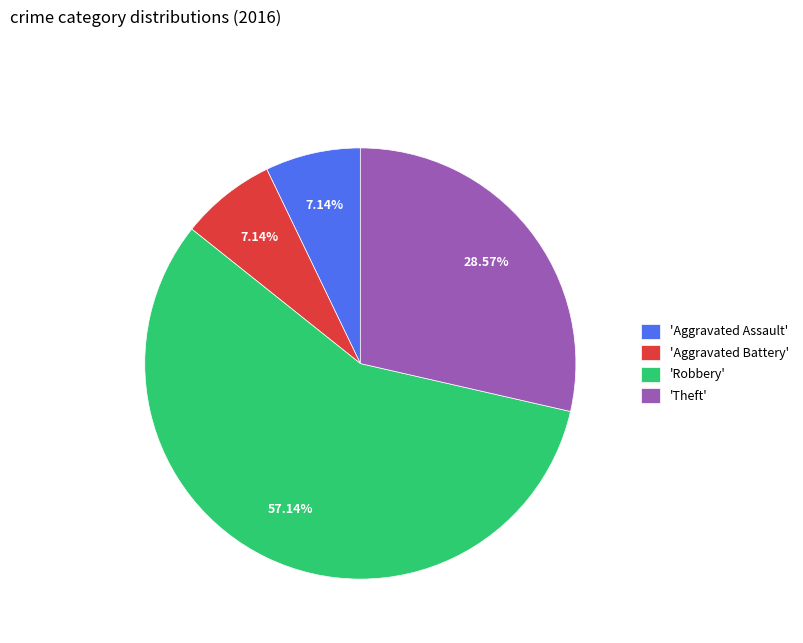

Which has a higher value, 'Robbery' or 'Theft'?

'Robbery'